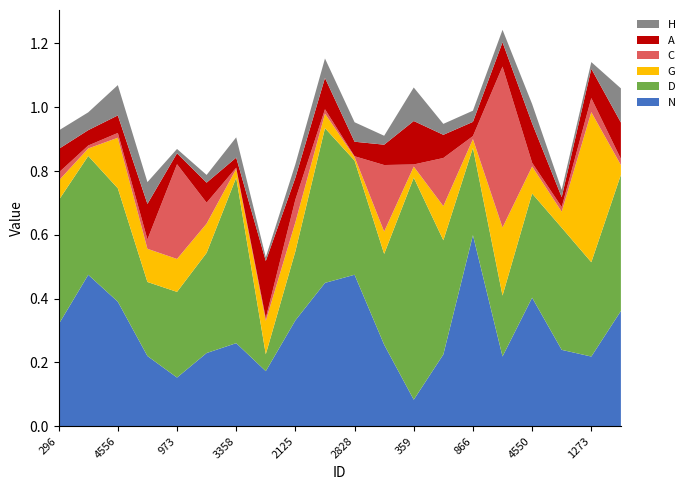

Reading left to right, transcribe all the data shown in this chart.

N: 0.3	0.5	0.4	0.2	0.2	0.2	0.3	0.2	0.3	0.4	0.5	0.3	0.1	0.2	0.6	0.2	0.4	0.2	0.2	0.4
D: 0.4	0.4	0.4	0.2	0.3	0.3	0.5	0.1	0.2	0.5	0.4	0.3	0.7	0.4	0.3	0.2	0.3	0.4	0.3	0.4
G: 0.1	0.0	0.2	0.1	0.1	0.1	0.0	0.1	0.1	0.0	0.0	0.1	0.0	0.1	0.0	0.2	0.1	0.1	0.5	0.0
C: 0.0	0.0	0.0	0.0	0.3	0.1	0.0	0.0	0.1	0.0	0.0	0.2	0.0	0.2	0.0	0.5	0.0	0.0	0.0	0.0
A: 0.1	0.0	0.1	0.1	0.0	0.1	0.0	0.2	0.1	0.1	0.0	0.1	0.1	0.1	0.0	0.1	0.1	0.0	0.1	0.1
H: 0.1	0.1	0.1	0.1	0.0	0.0	0.1	0.0	0.0	0.1	0.1	0.0	0.1	0.0	0.0	0.0	0.1	0.0	0.0	0.1